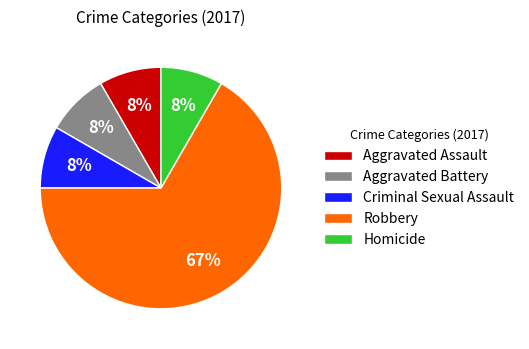

Which slice is the largest?

Robbery